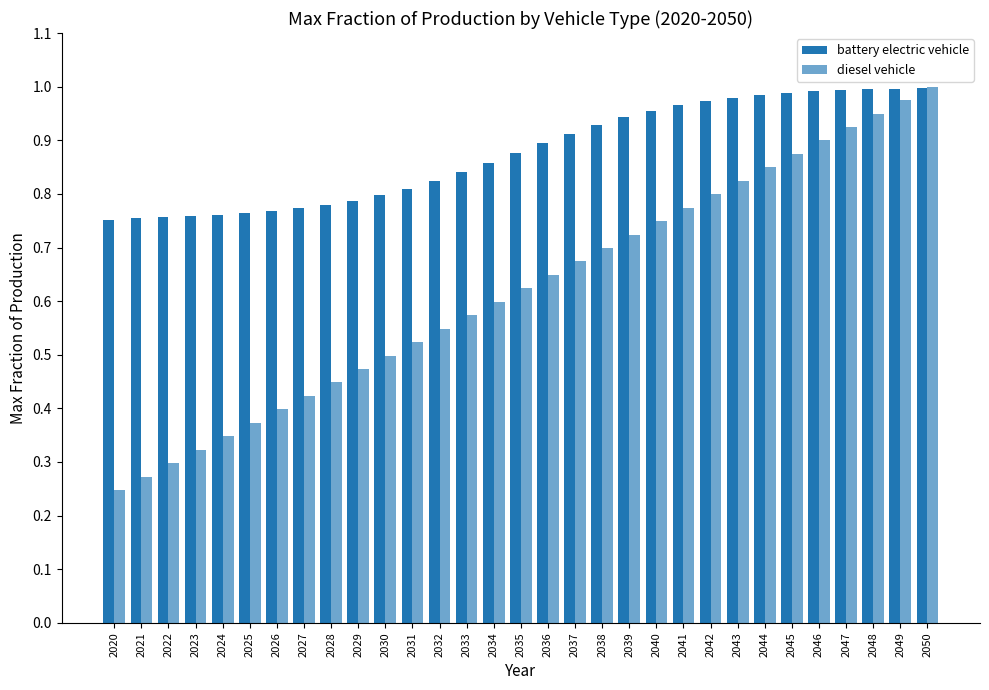

What is the total value across all series at 2034?

1.5